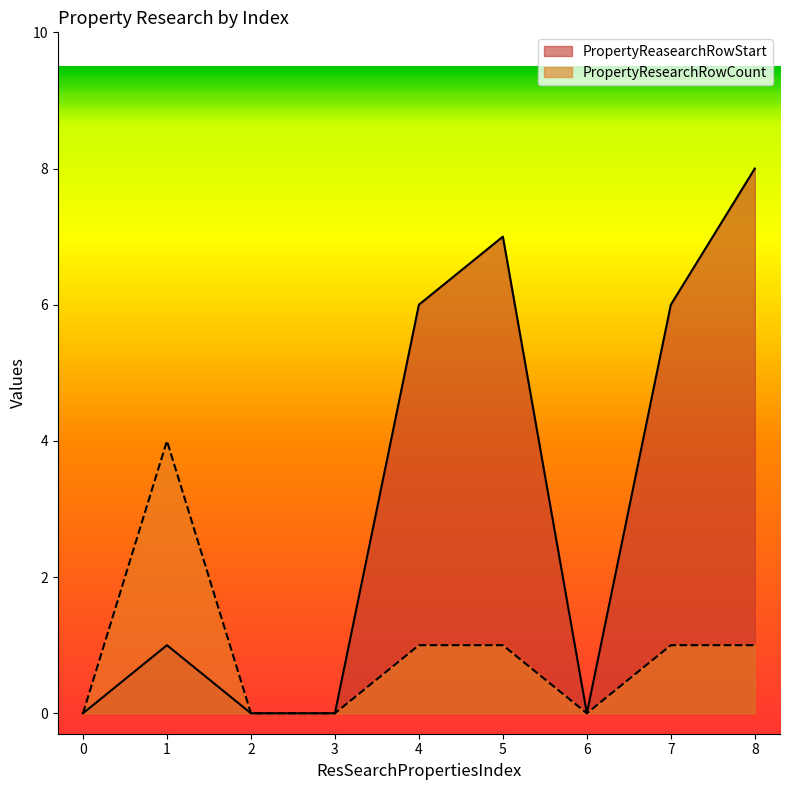

How many lines are shown in the chart?

2